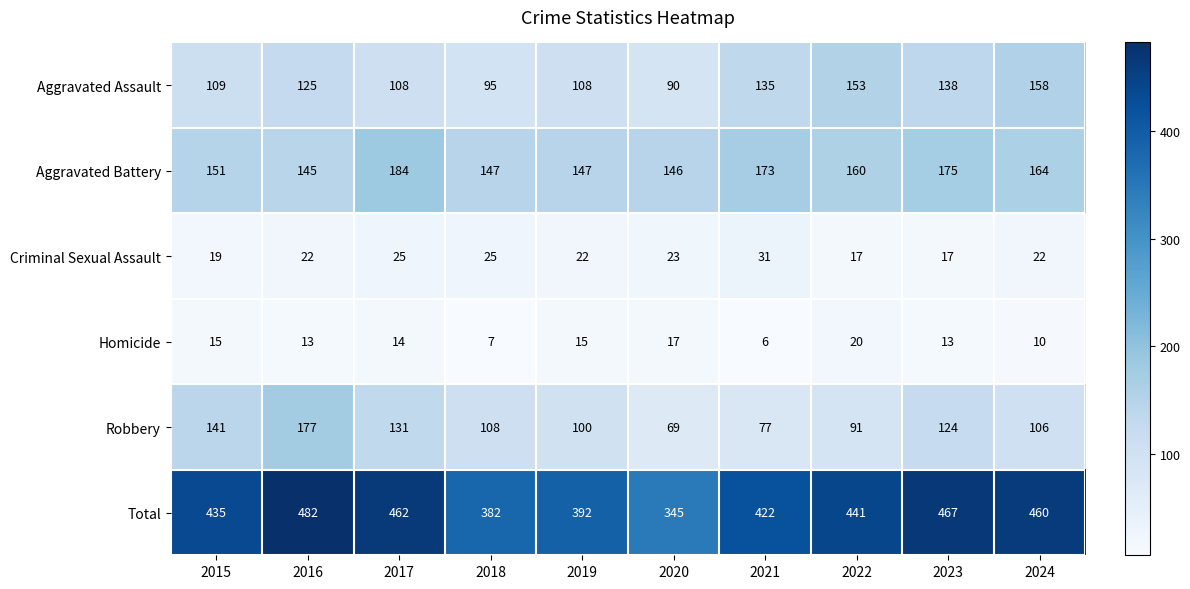

What is the lowest value of the Robbery series?

69